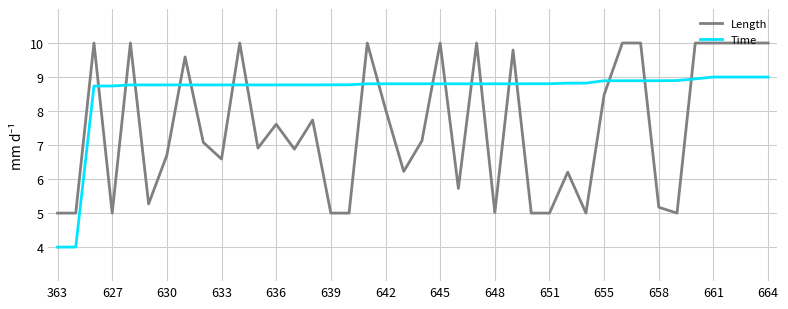

Count the number of categories in the chart.

40